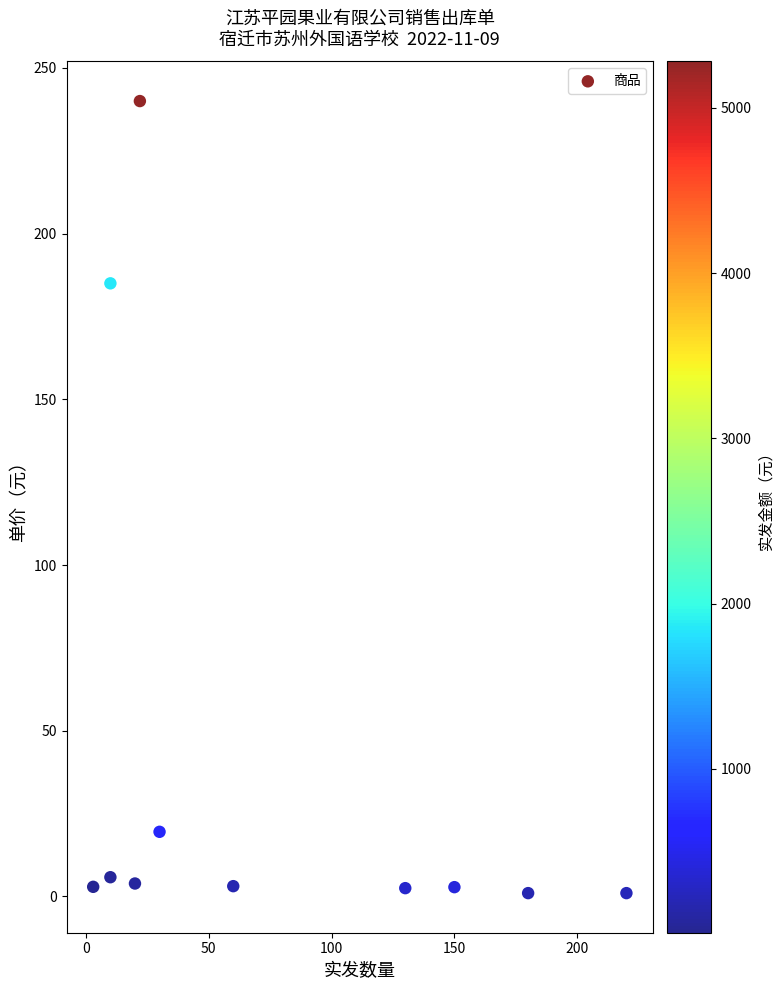

What is the range of X values (max minus min)?

217.0